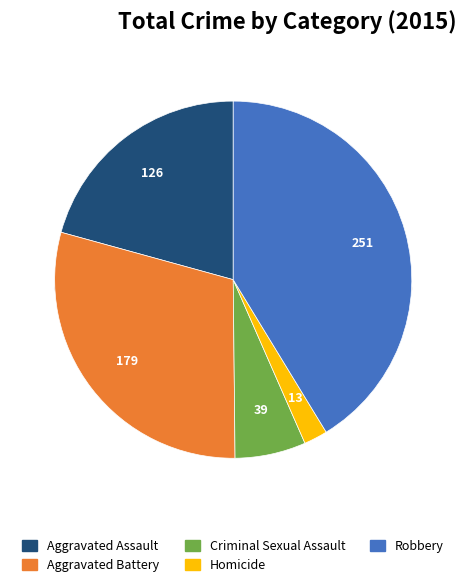

Is it true that Aggravated Battery is 29% of the pie?

True